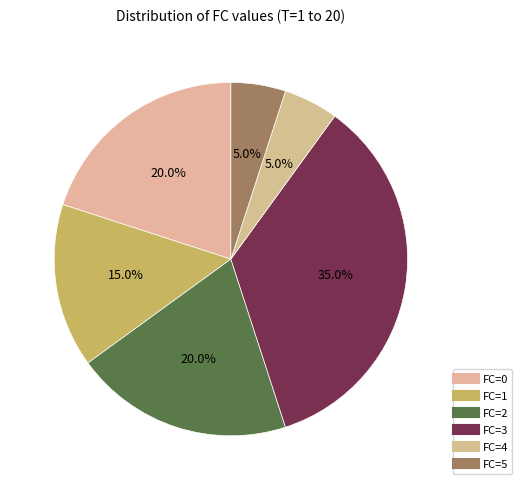

To the nearest percent, what is the difference between the largest and smallest slice percentages?

30%